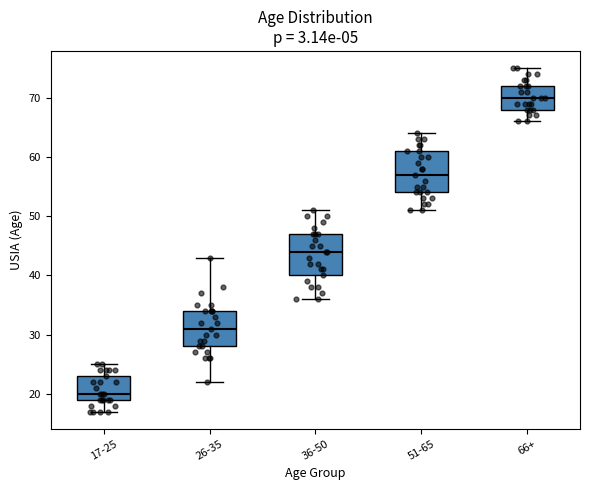

Reading left to right, transcribe this box plot: for each box, give where its median line is, the range the box spans, and where its two whiskers end, as read against the y-axis. The values are not printed on the chart, so give them approximately, as read against the axis.

17-25: median 20, box 19 to 23, whiskers 17 to 25
26-35: median 31, box 28 to 34, whiskers 22 to 43
36-50: median 44, box 40 to 47, whiskers 36 to 51
51-65: median 57, box 54 to 61, whiskers 51 to 64
66+: median 70, box 68 to 72, whiskers 66 to 75